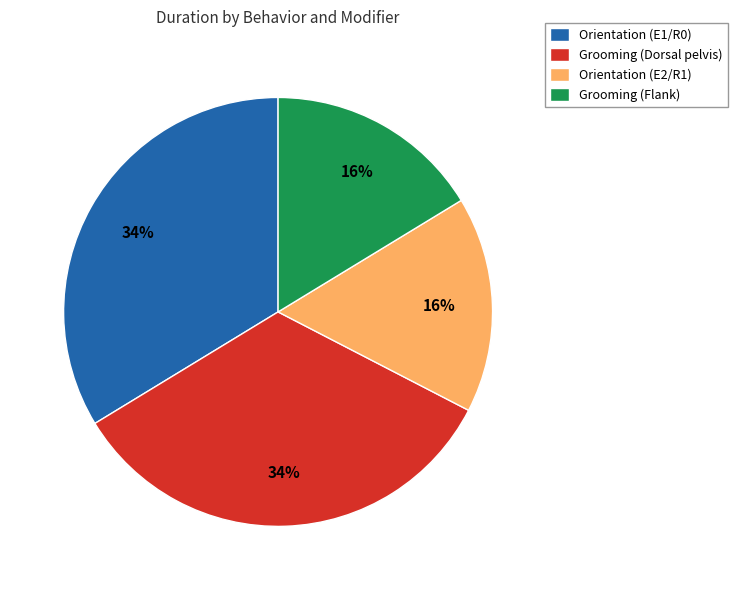

To the nearest percent, what percentage of the pie is Grooming (Dorsal pelvis)?

34%